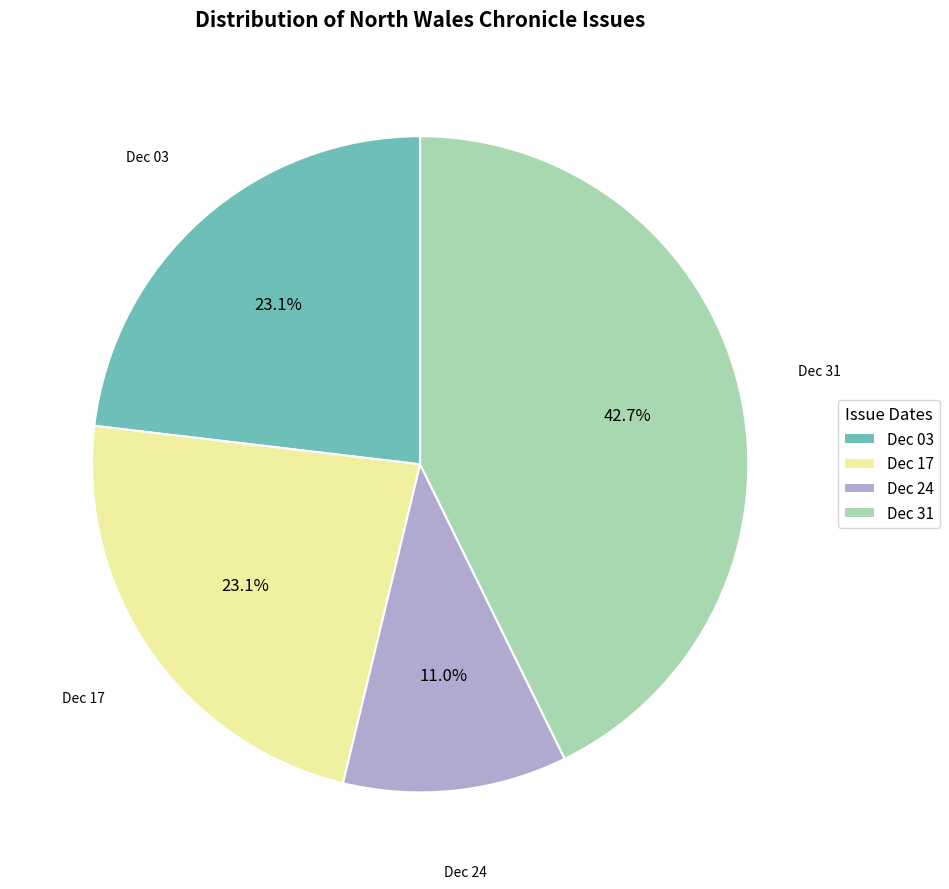

What percentage do Dec 31 and Dec 24 together represent?

53.8%